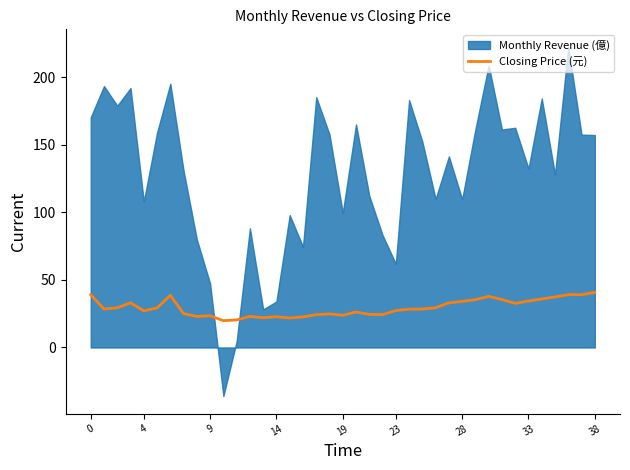

What value does the data have at 22?

24.4